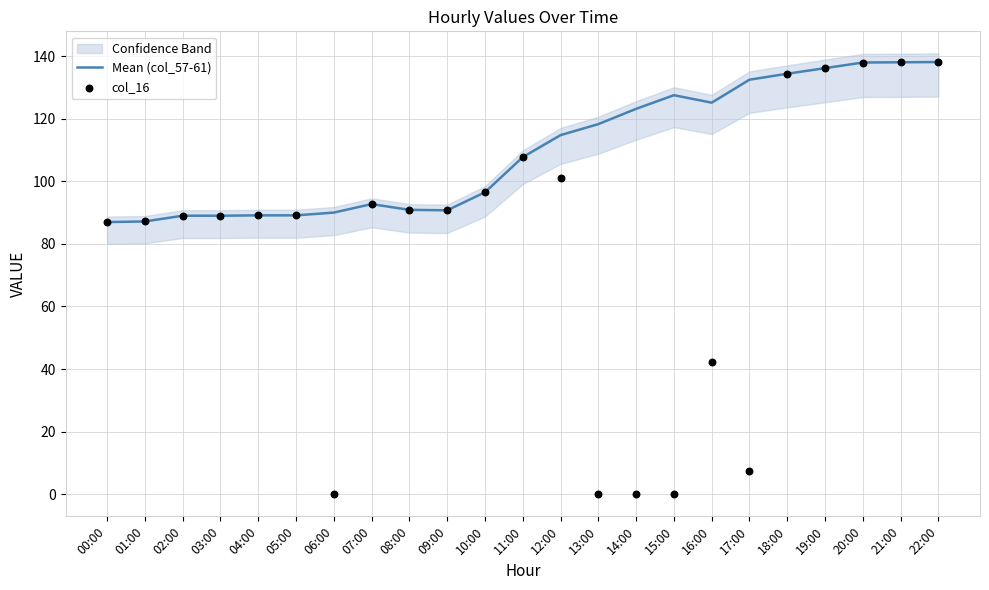

Which series reaches the maximum Y coordinate?

Mean (col_57-61)